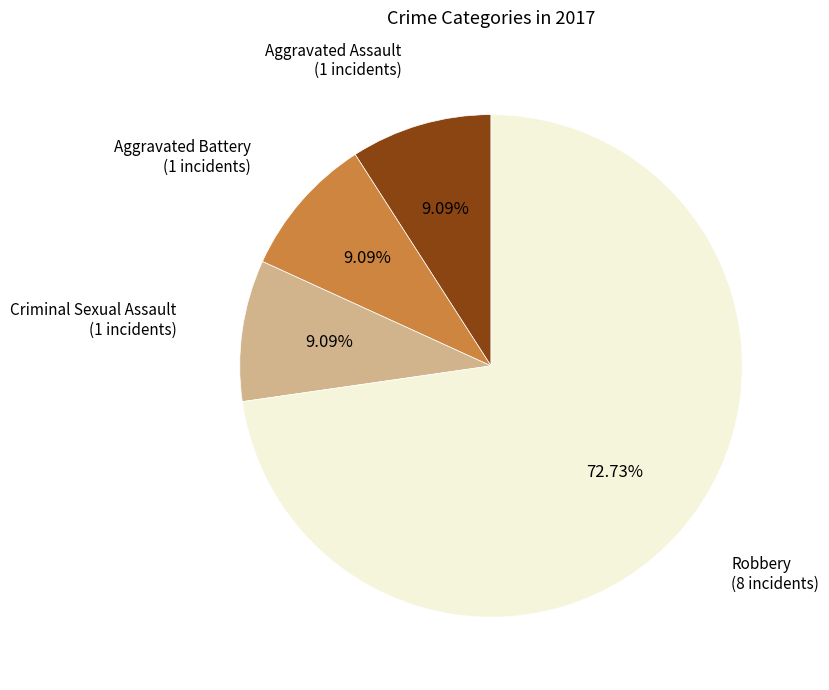

Is there any slice that represents more than half of the pie?

Yes